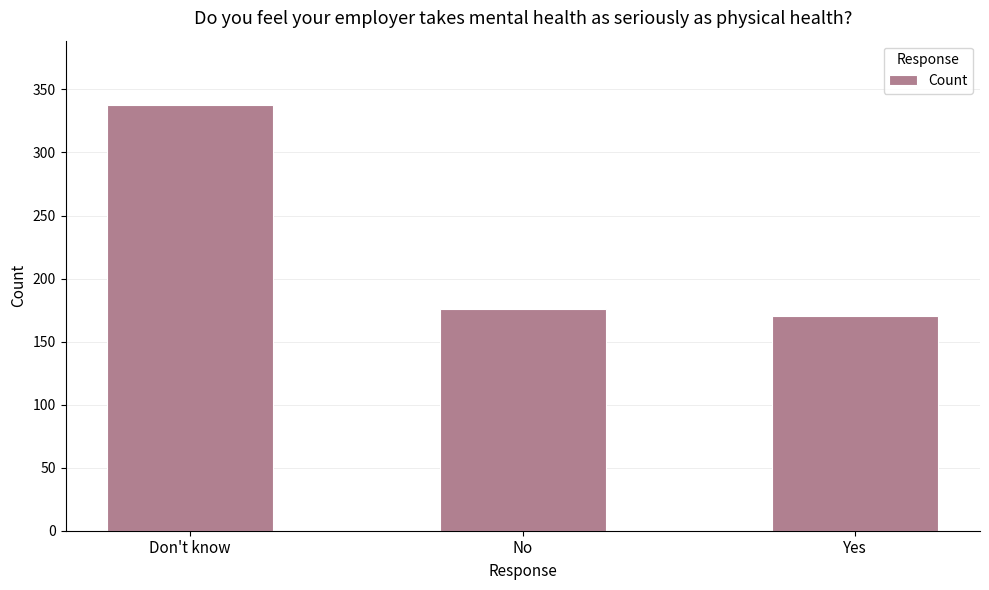

What is the minimum value shown in the chart?

170